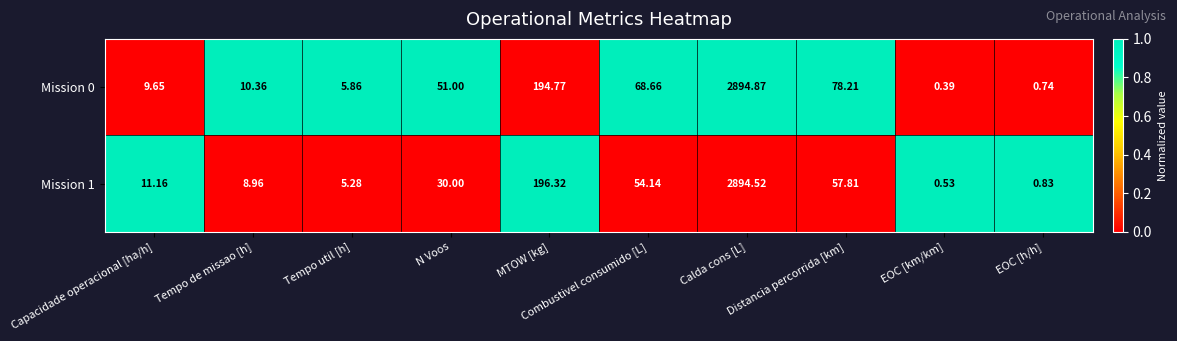

How many values in the Mission 1 series are below 30?

5